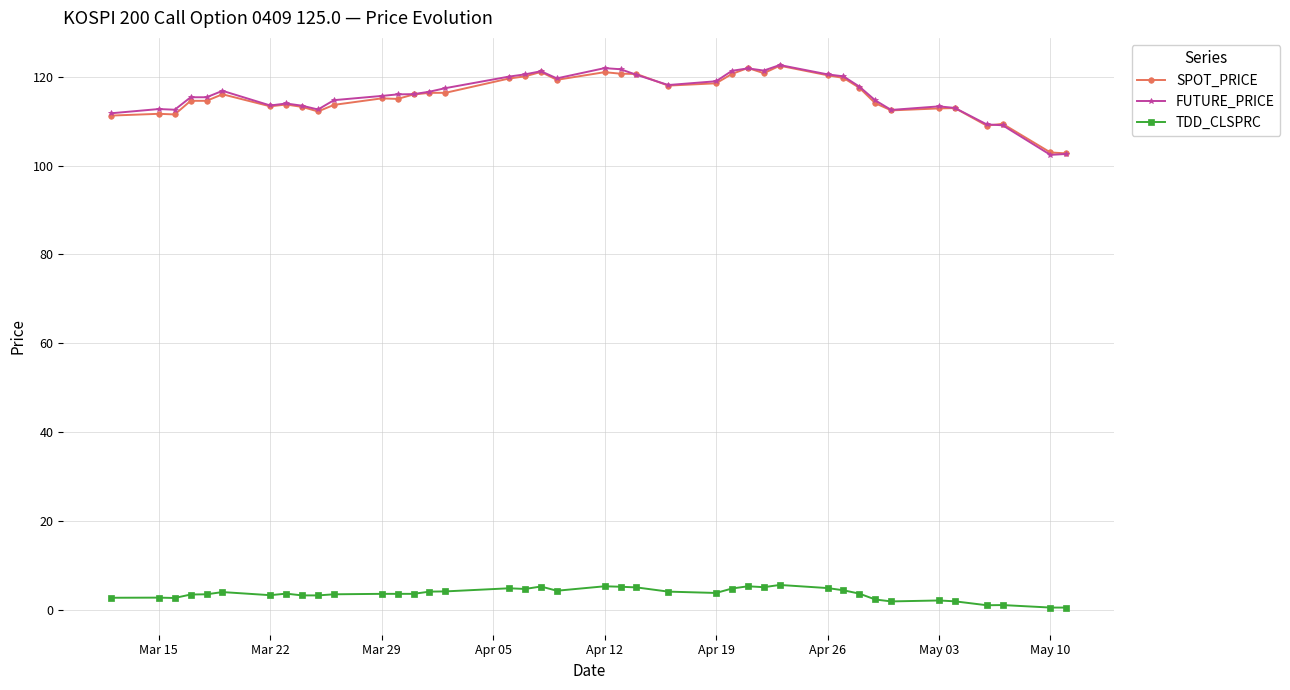

True or false: FUTURE_PRICE has more than 2 points higher than both neighbors.

True